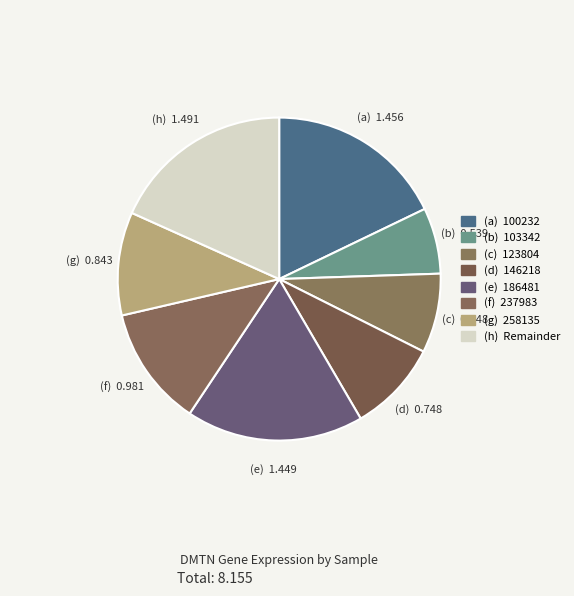

Count the number of slices in the pie.

8